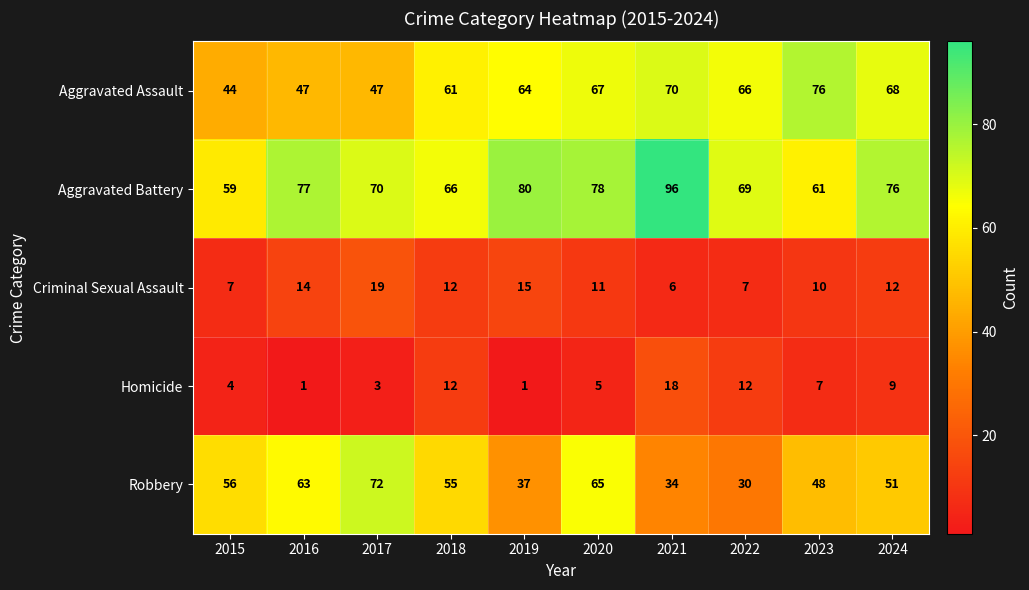

At which label does Aggravated Battery first exceed 76?

2016